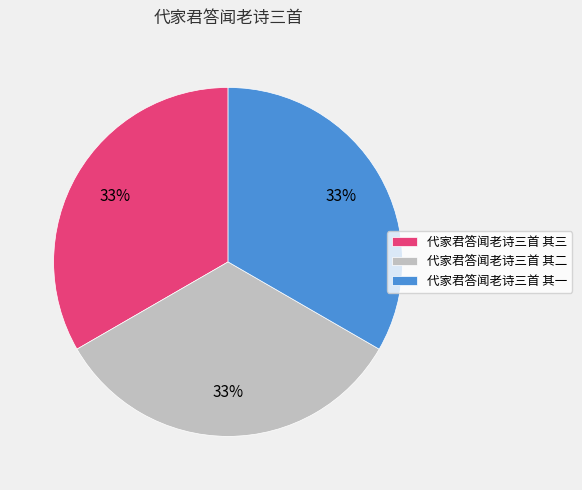

What is the ratio of the value at 代家君答闻老诗三首 其二 to the value at 代家君答闻老诗三首 其三?

1.0